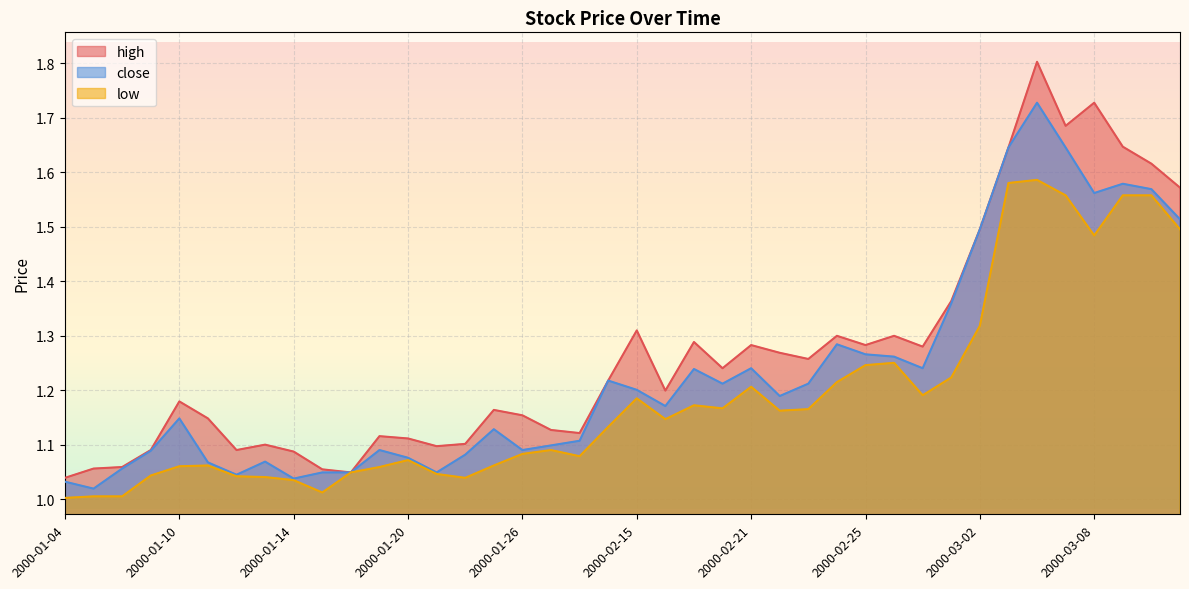

True or false: close and low cross at least once.

False